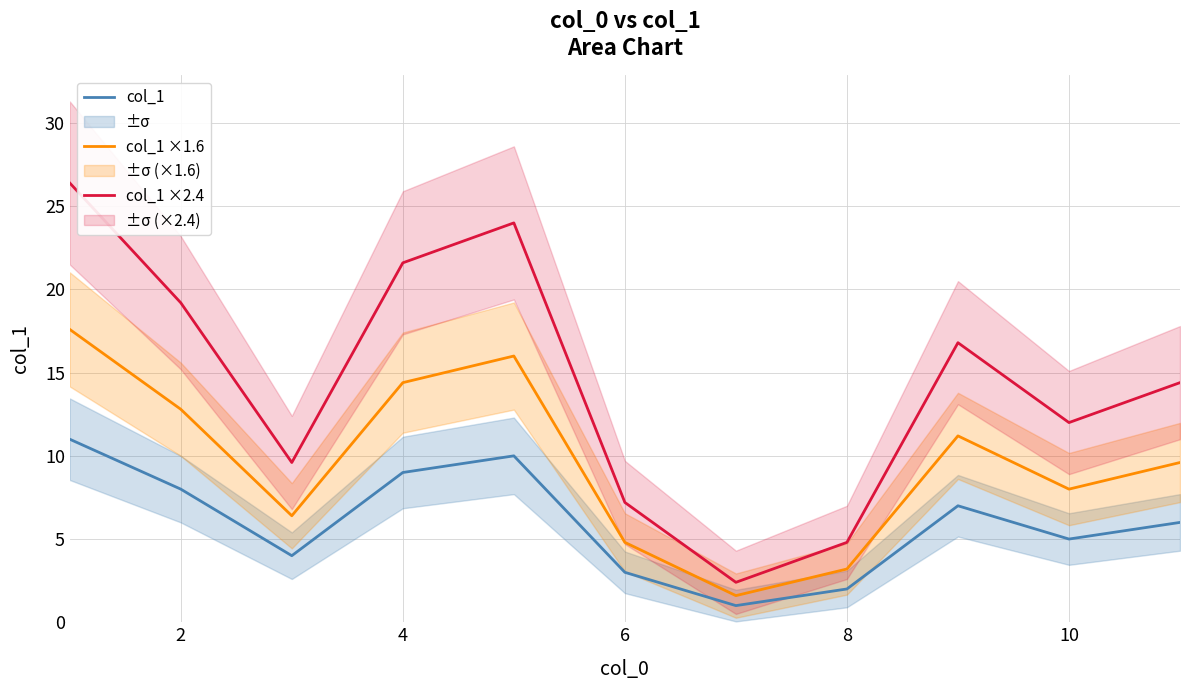

What is the lowest value of the col_1 ×1.6 series?

1.6